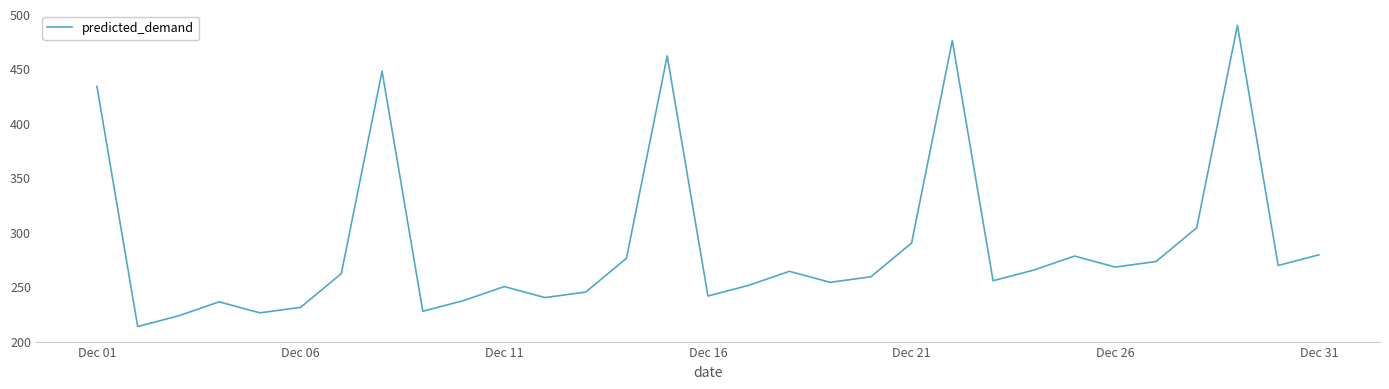

What is the difference between the maximum and minimum values?

276.7